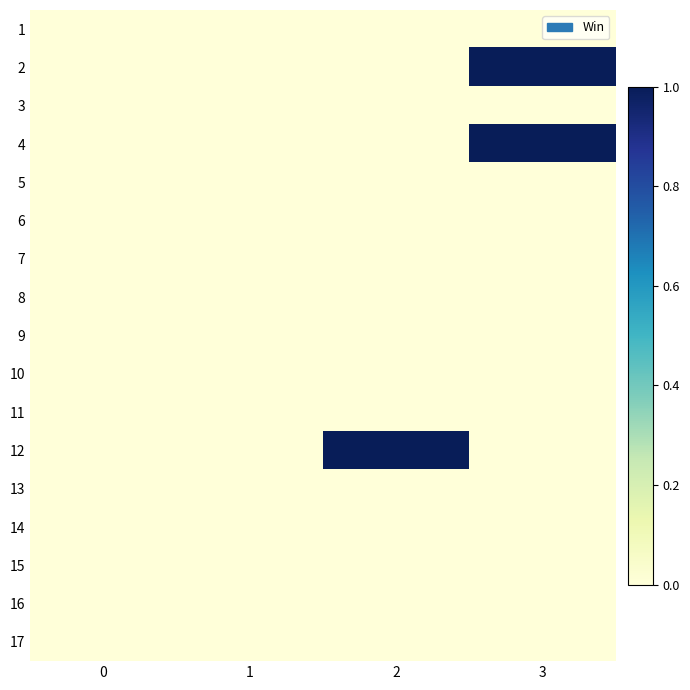

Between 3 and 1, which is larger?

3